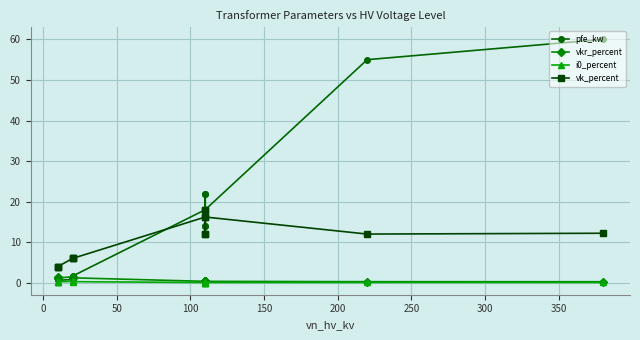

In pfe_kw, how many points are higher than both neighbors (excluding endpoints)?

3